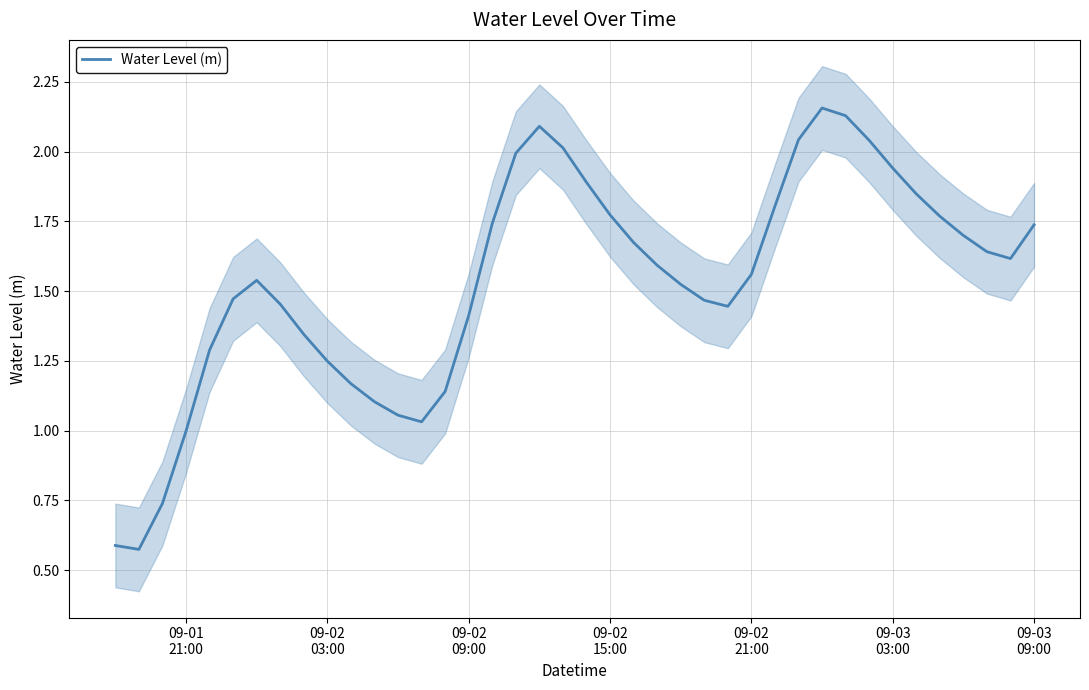

How many lines are shown in the chart?

1